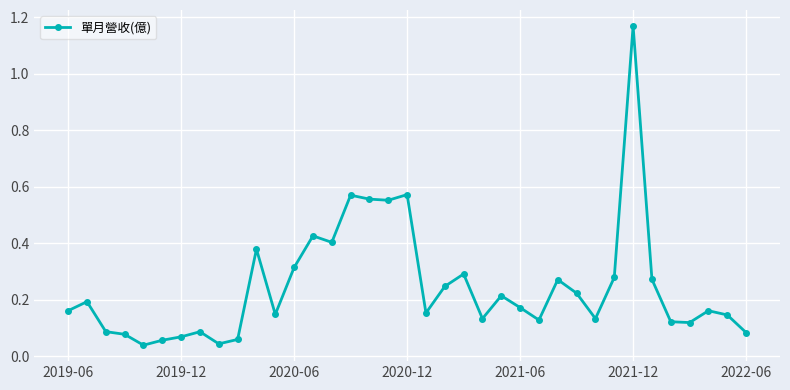

What is the difference between the second highest and second lowest values?

0.5